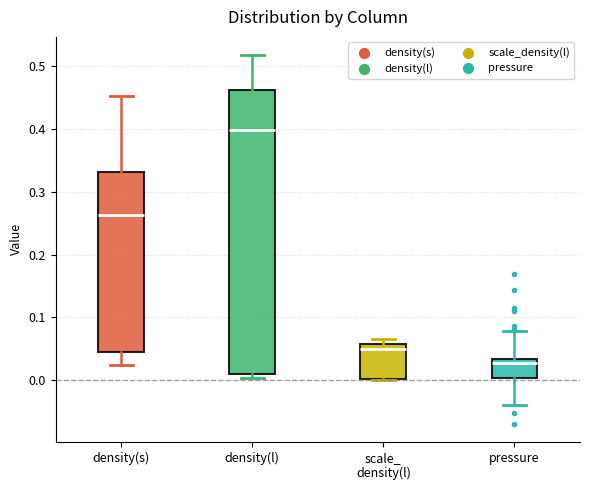

Which box's median line is the lowest?

pressure